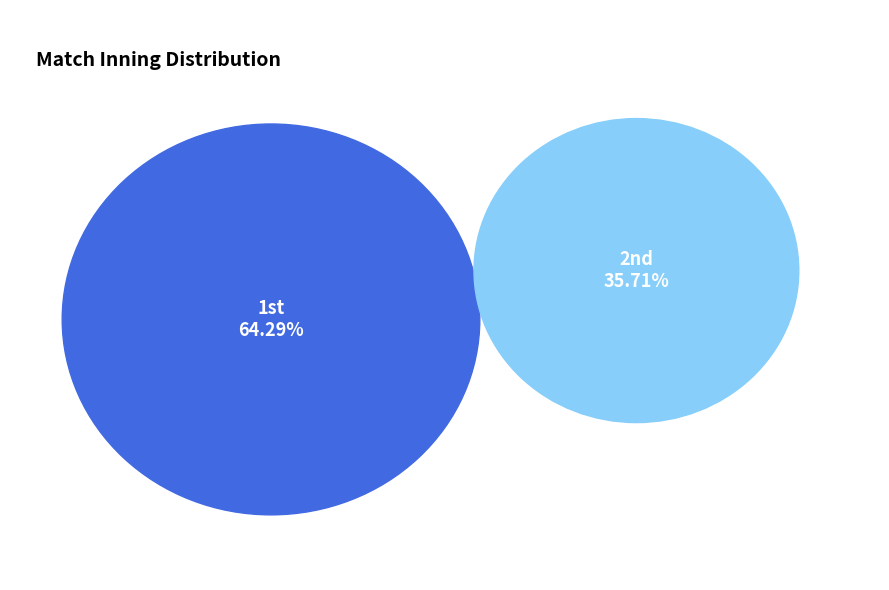

What is the majority slice?

1st